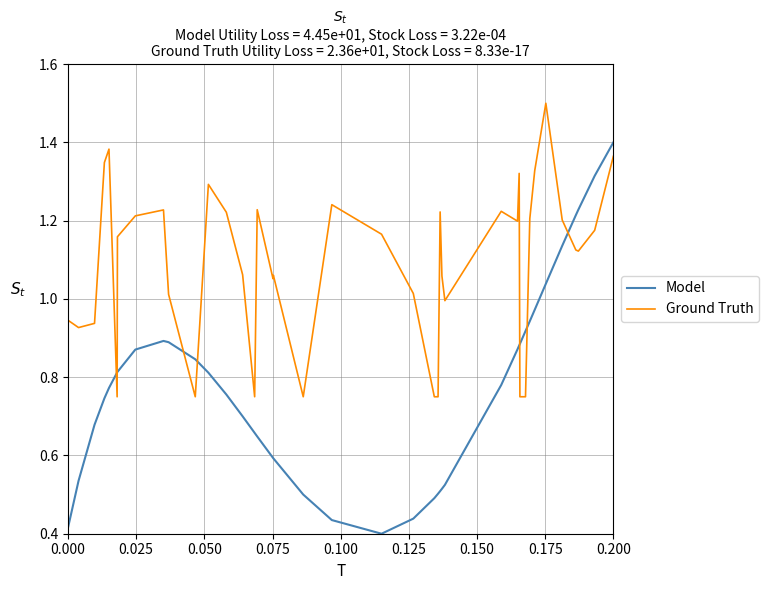

How many lines are shown in the chart?

2